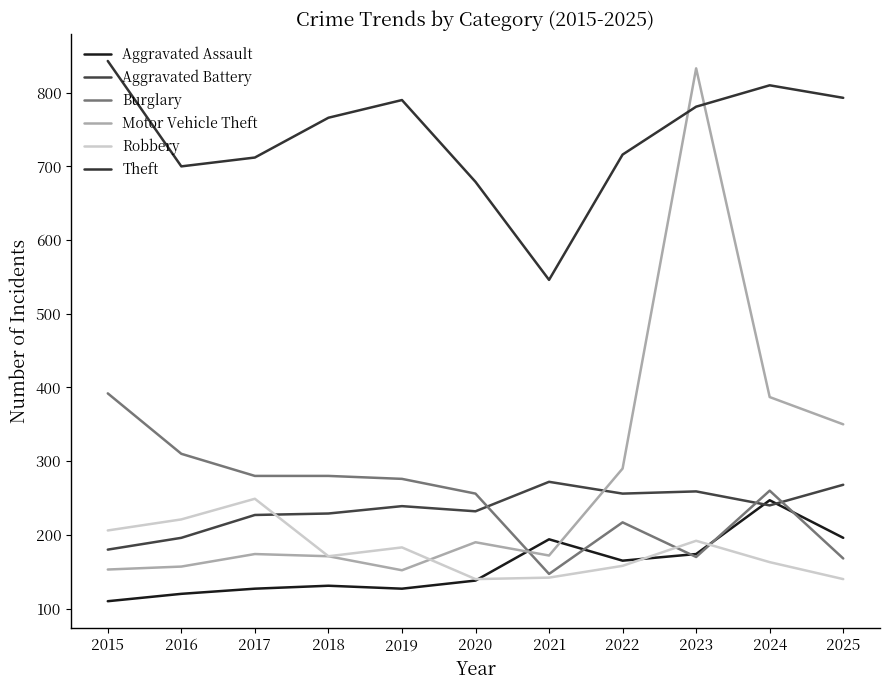

What is the sum of the Motor Vehicle Theft values at 2016 and 2017?

331